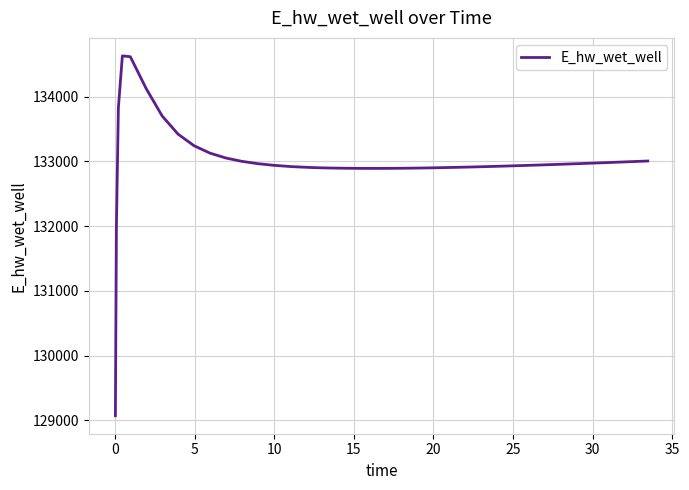

What is the difference between the maximum and minimum values?

5557.6